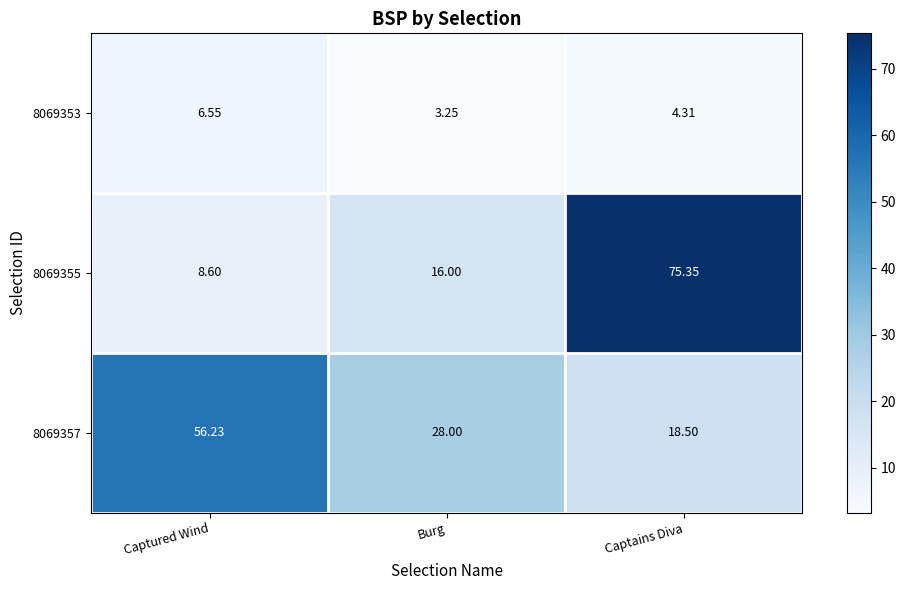

Where does the 8069353 series first go above 4?

Captured Wind